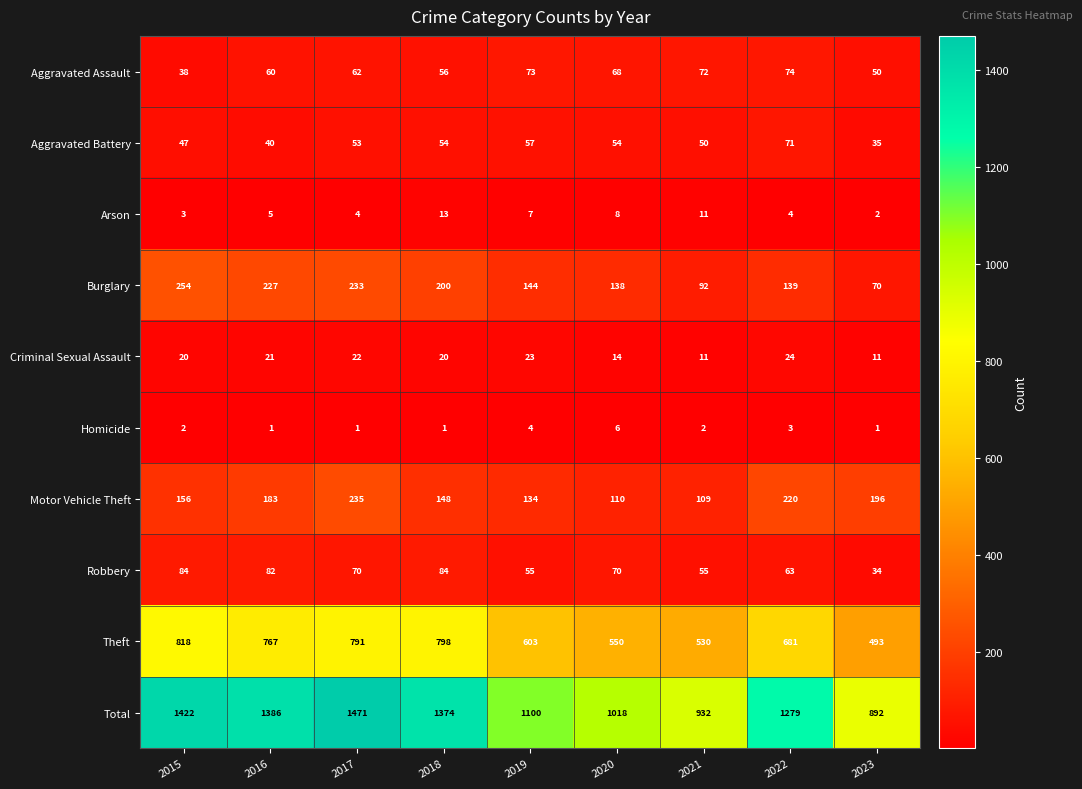

Is the value of Robbery at 2016 greater than the value of Burglary at 2016?

No